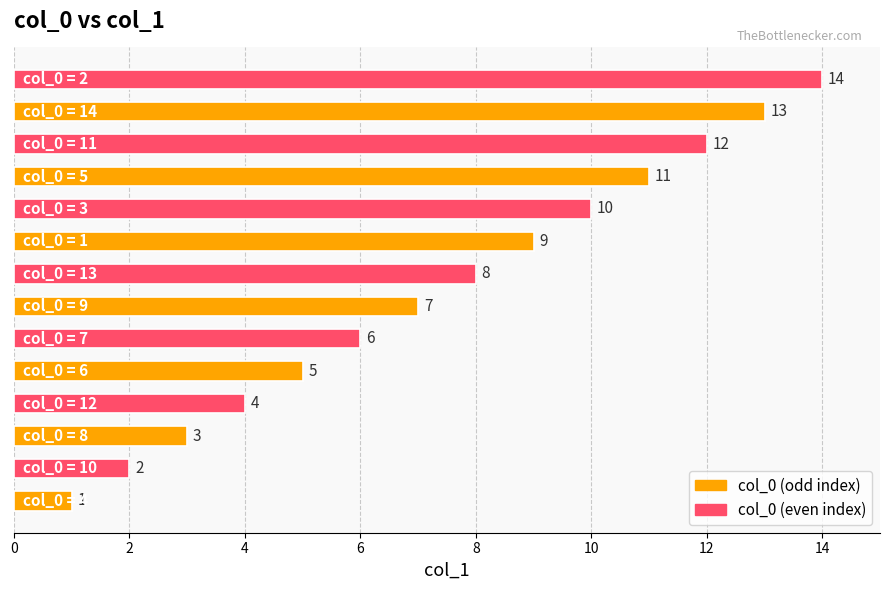

What is the maximum value shown in the chart?

14